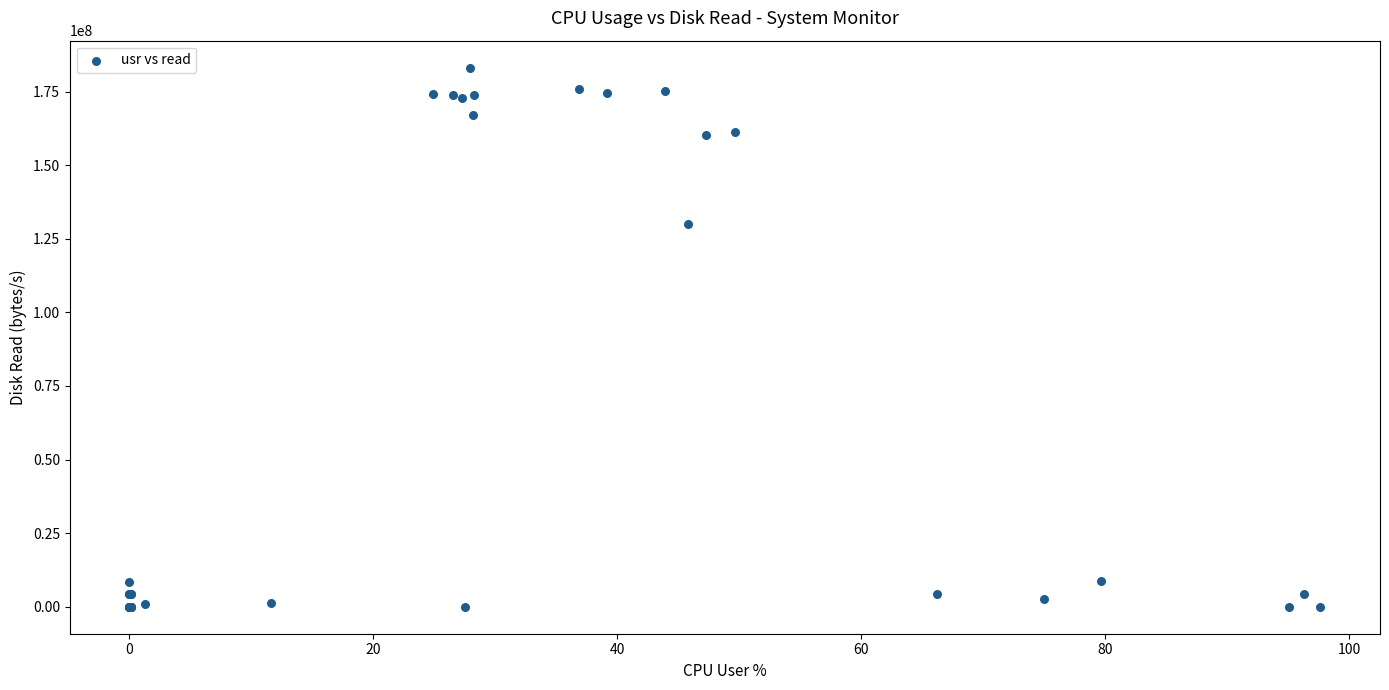

What Y value in the scatter plot is closest to 91574272?

130121728.0